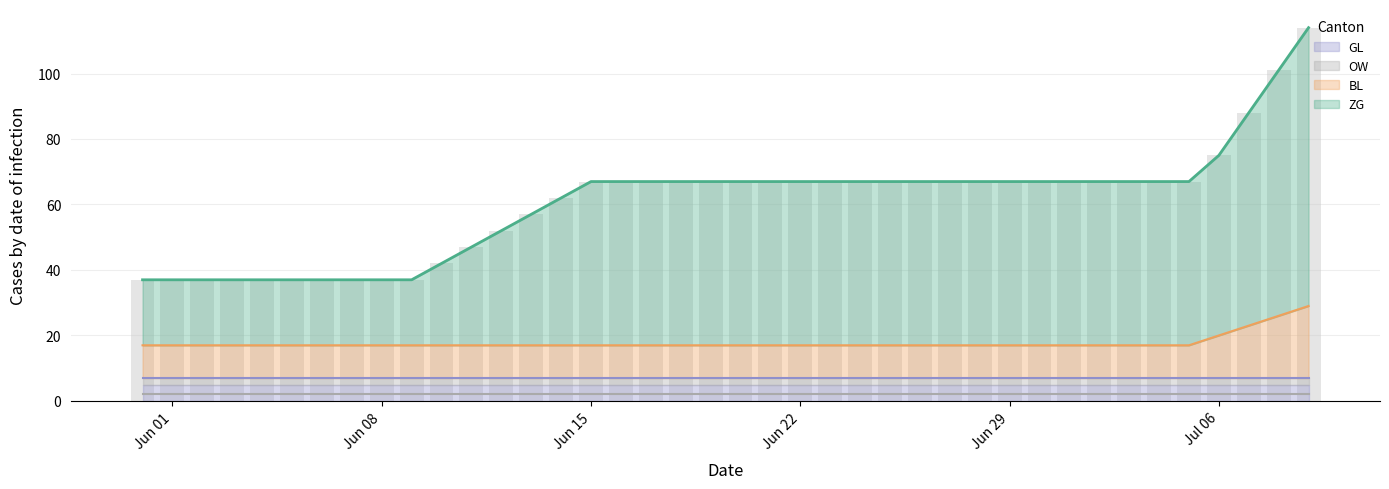

Is it true that ZG (line) equals 37 at Jun 01?

True